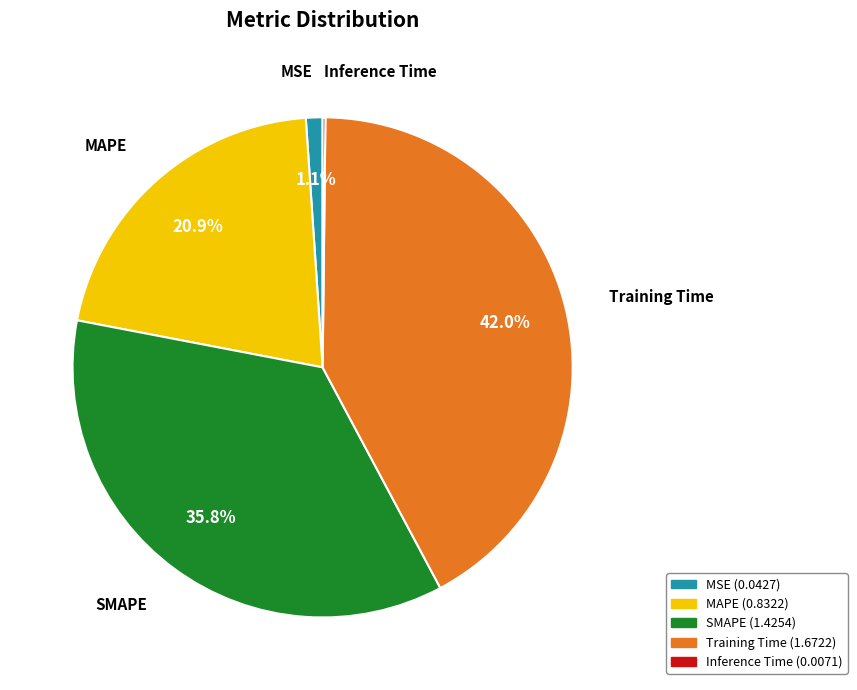

To the nearest percent, what is the difference between the SMAPE and Training Time slice percentages?

6%